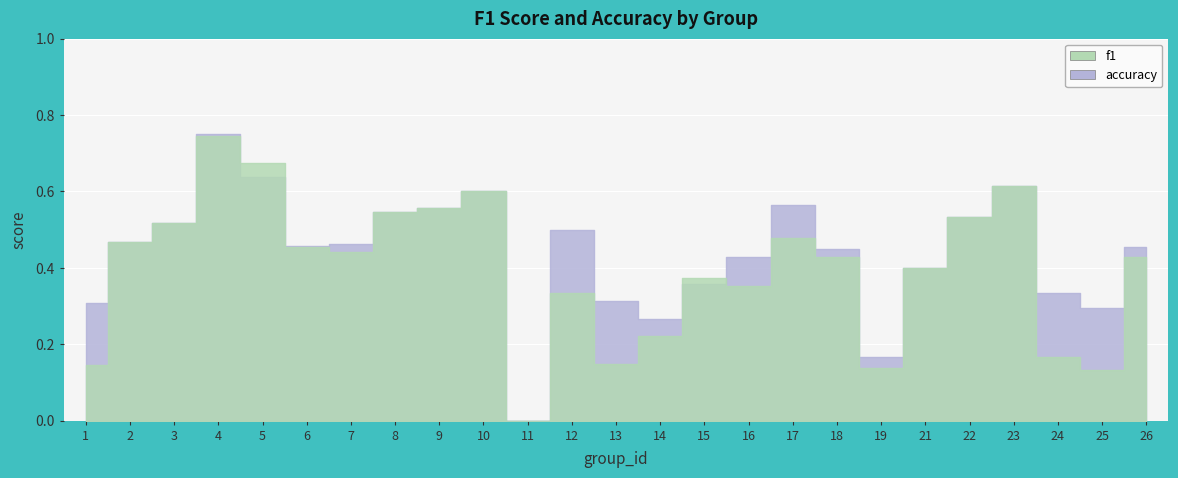

How many accuracy values are between 0 and 1?

25